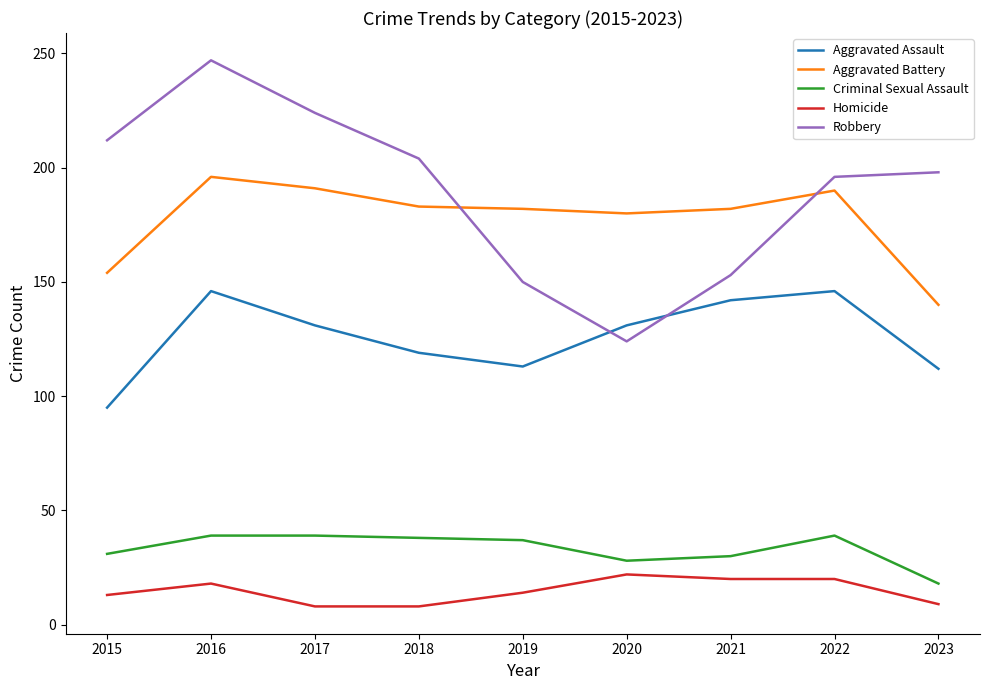

The value of Criminal Sexual Assault at 2020 is 37. True or false?

False